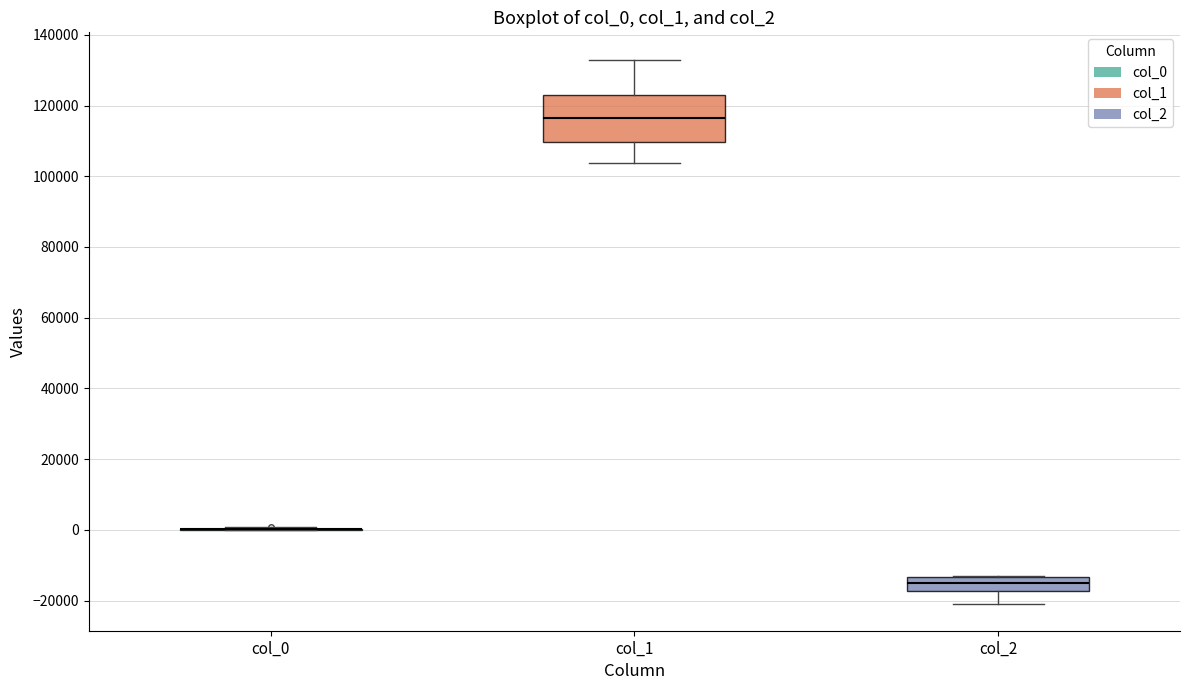

Which box is the tallest, from its lower edge to its upper edge?

col_1